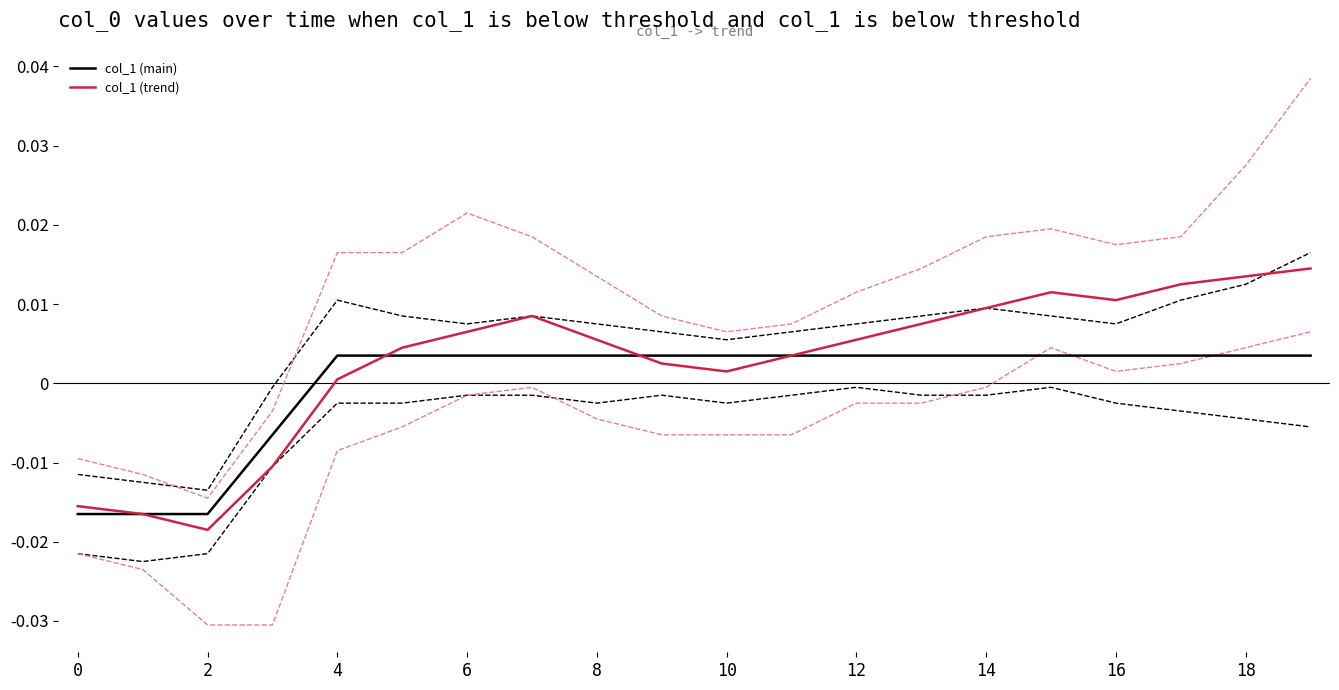

Which series has the widest spread of values?

col_1 (trend)